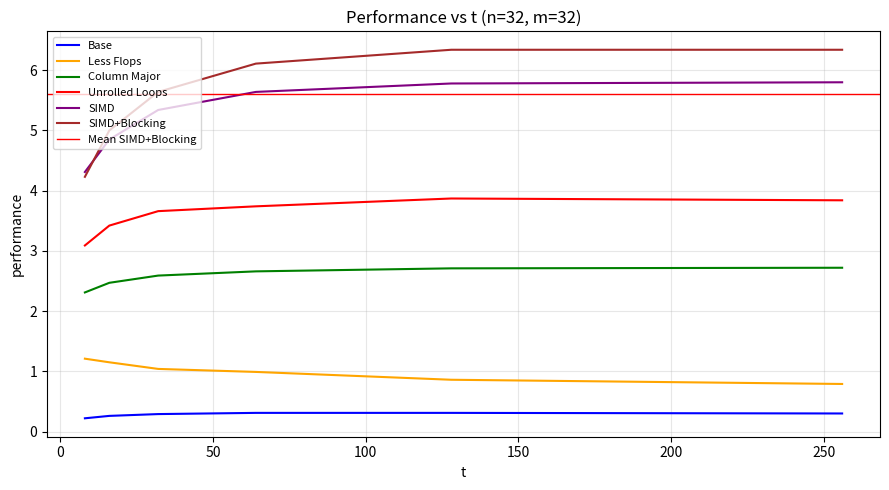

Reading left to right, list all the values displayed in this chart.

Base: 0.2	0.3	0.3	0.3	0.3	0.3
Less Flops: 1.2	1.1	1.0	1.0	0.9	0.8
Column Major: 2.3	2.5	2.6	2.7	2.7	2.7
Unrolled Loops: 3.1	3.4	3.7	3.7	3.9	3.8
SIMD: 4.3	4.8	5.3	5.6	5.8	5.8
SIMD+Blocking: 4.2	5.0	5.6	6.1	6.3	6.3